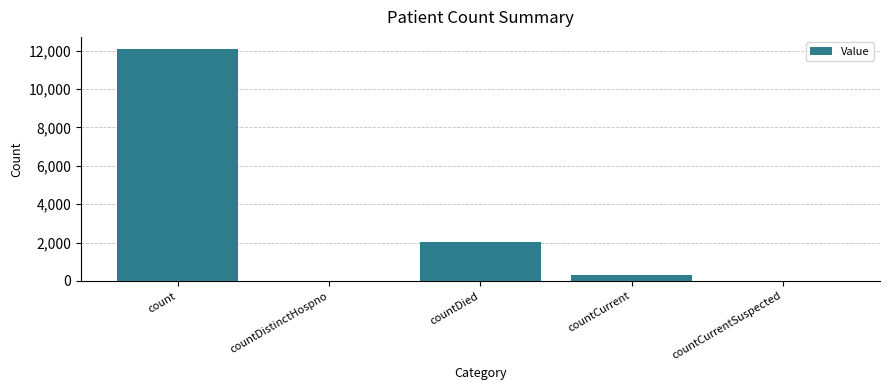

How many data points does each series have?

5